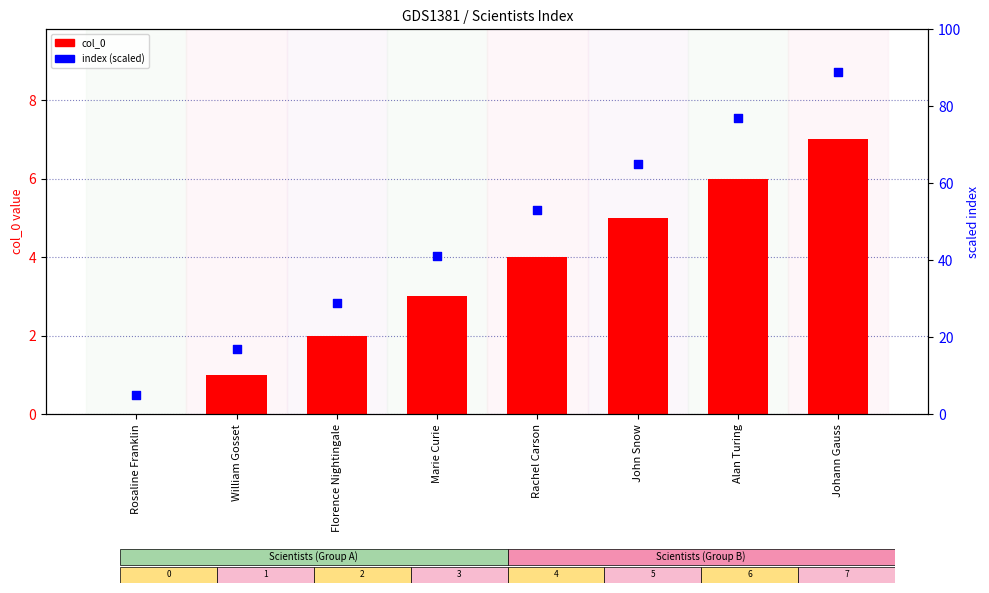

Which series has the largest total across all categories?

index (scaled)